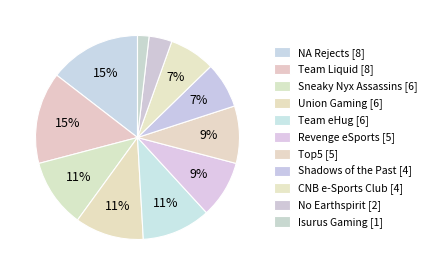

Between Team eHug and No Earthspirit, which is larger?

Team eHug